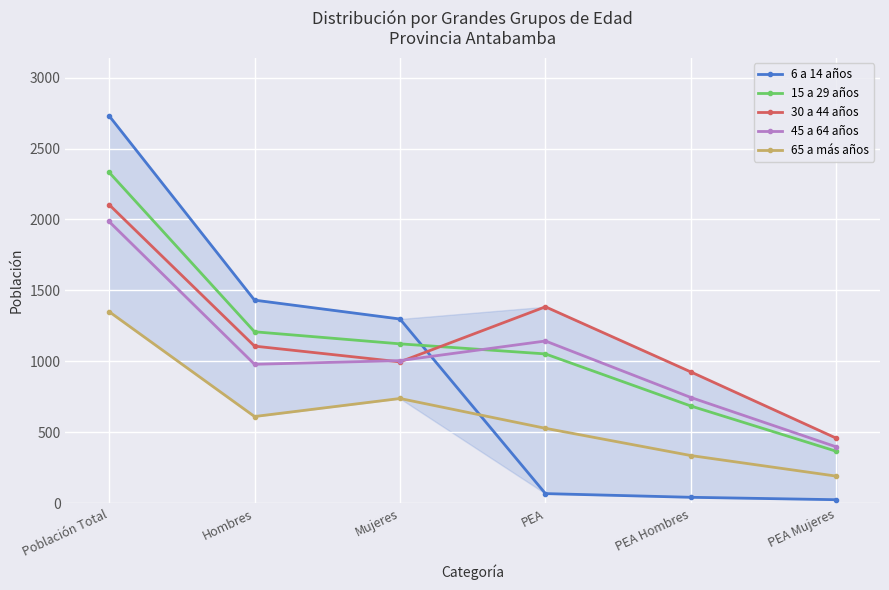

How many values in the 45 a 64 años series are below 1006?

3